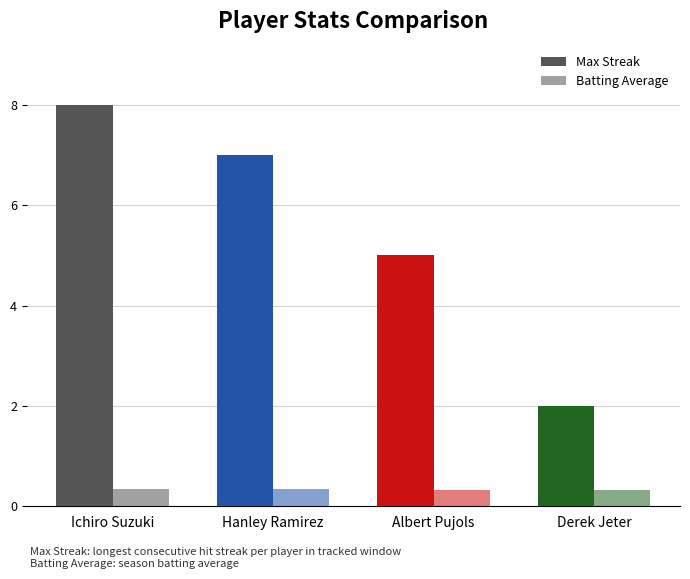

How many series are shown in this chart?

2